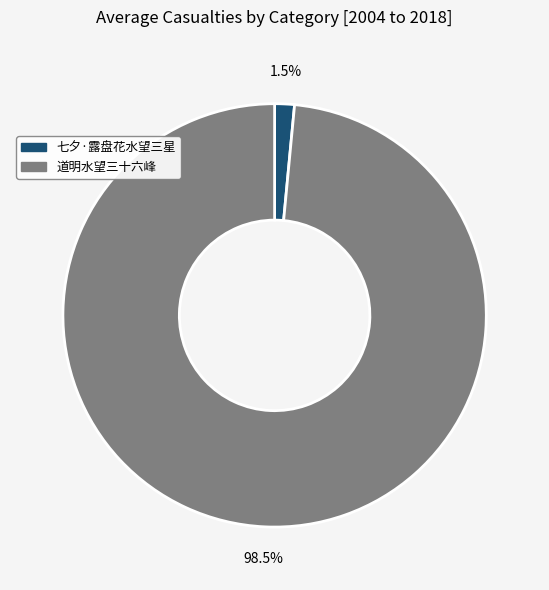

Is there a majority slice in this chart?

Yes